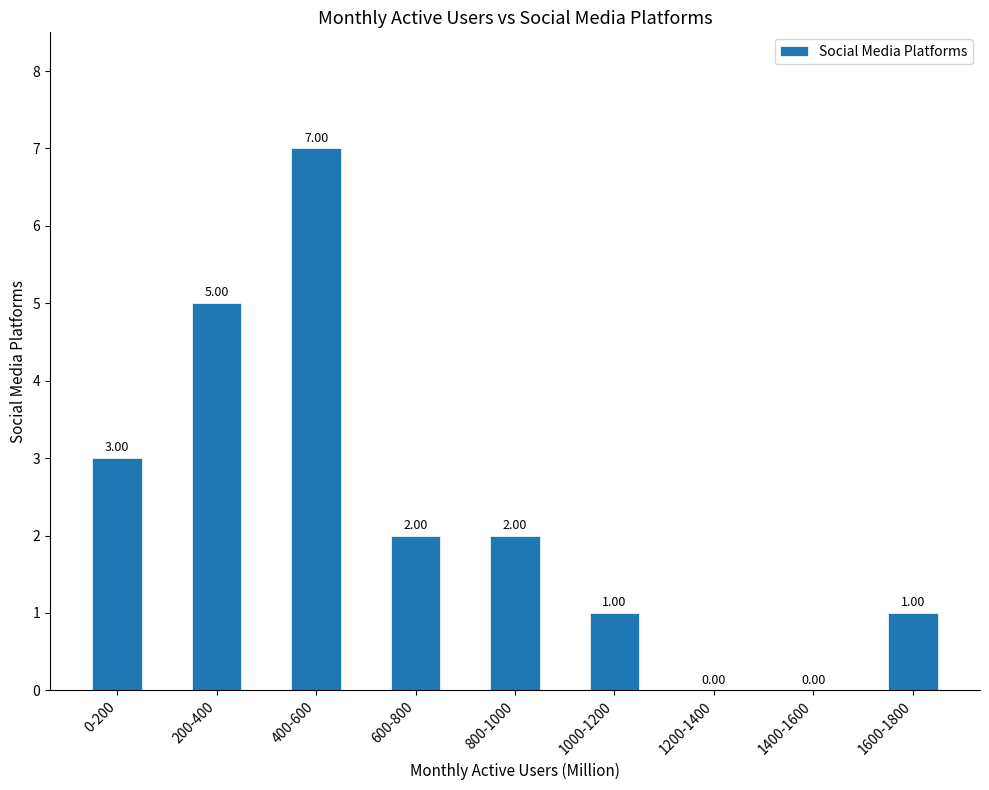

True or false: the data shows 3 at 0-200.

True